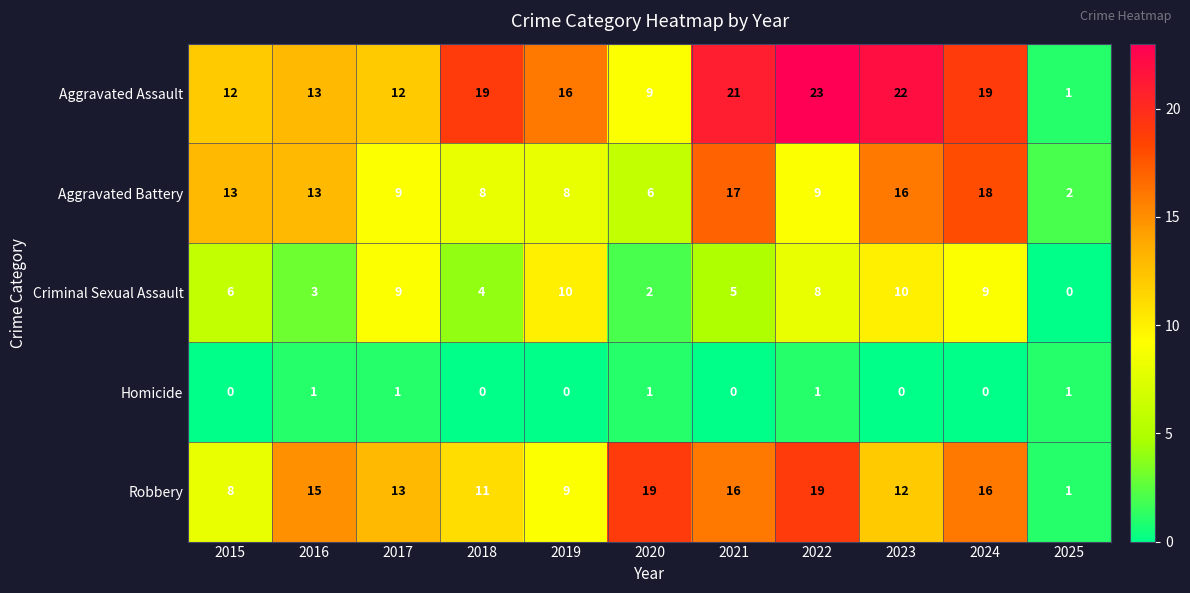

Rank the series by their maximum value, from highest to lowest.

Aggravated Assault, Robbery, Aggravated Battery, Criminal Sexual Assault, Homicide